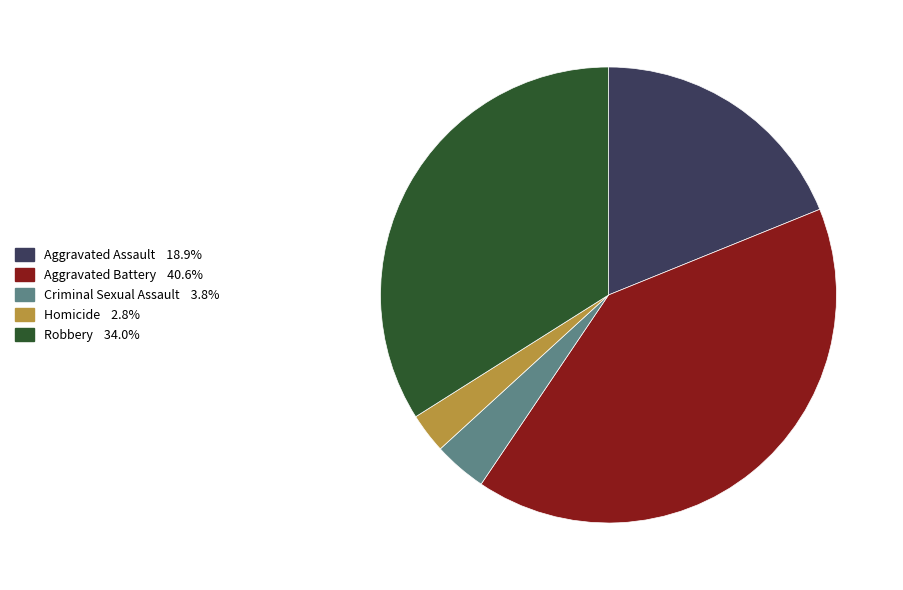

True or false: Homicide accounts for 3% of the total.

True